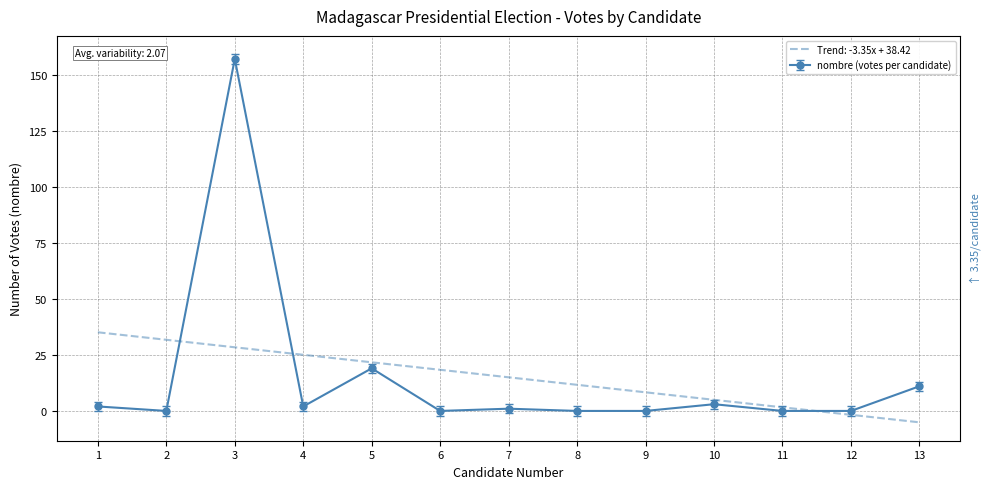

What is the average value?

15